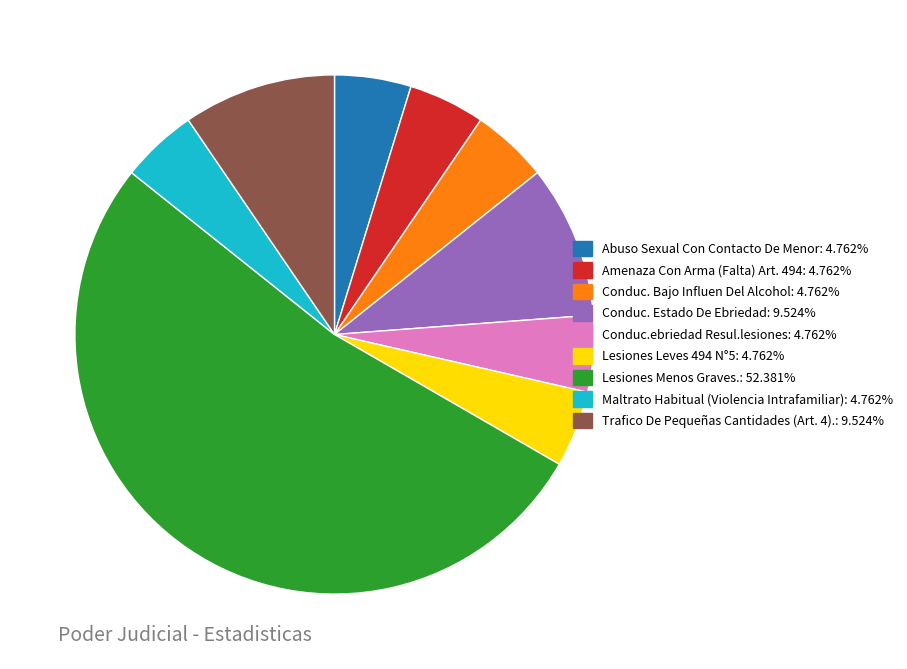

What is the ratio of the value at Conduc. Bajo Influen Del Alcohol to the value at Maltrato Habitual (Violencia Intrafamiliar)?

1.0